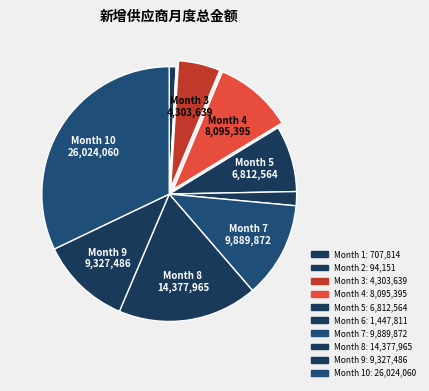

Is there any slice that represents more than half of the pie?

No